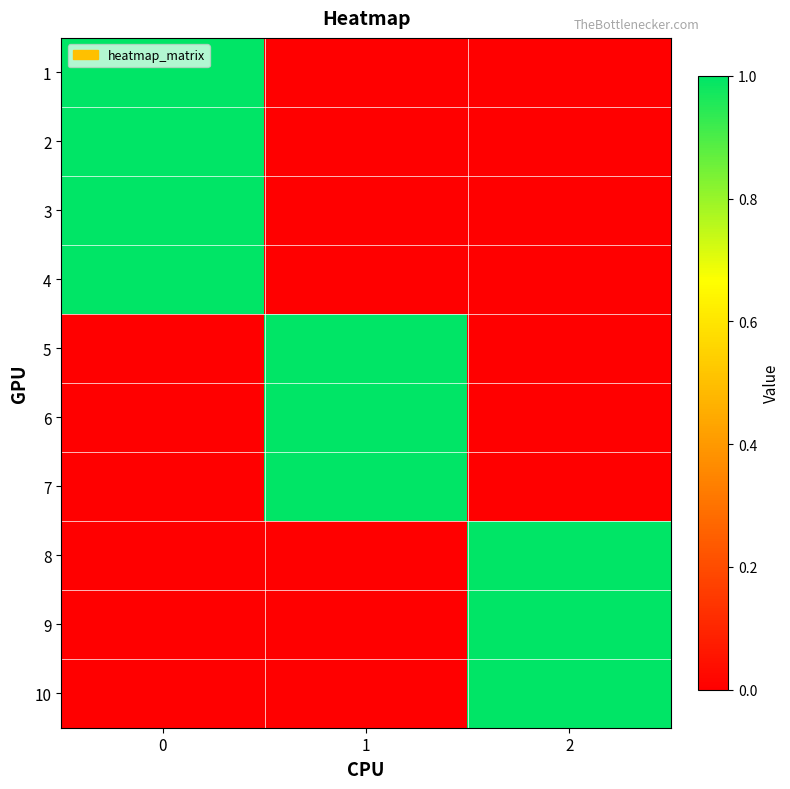

What is the total value across all series at 1?

3